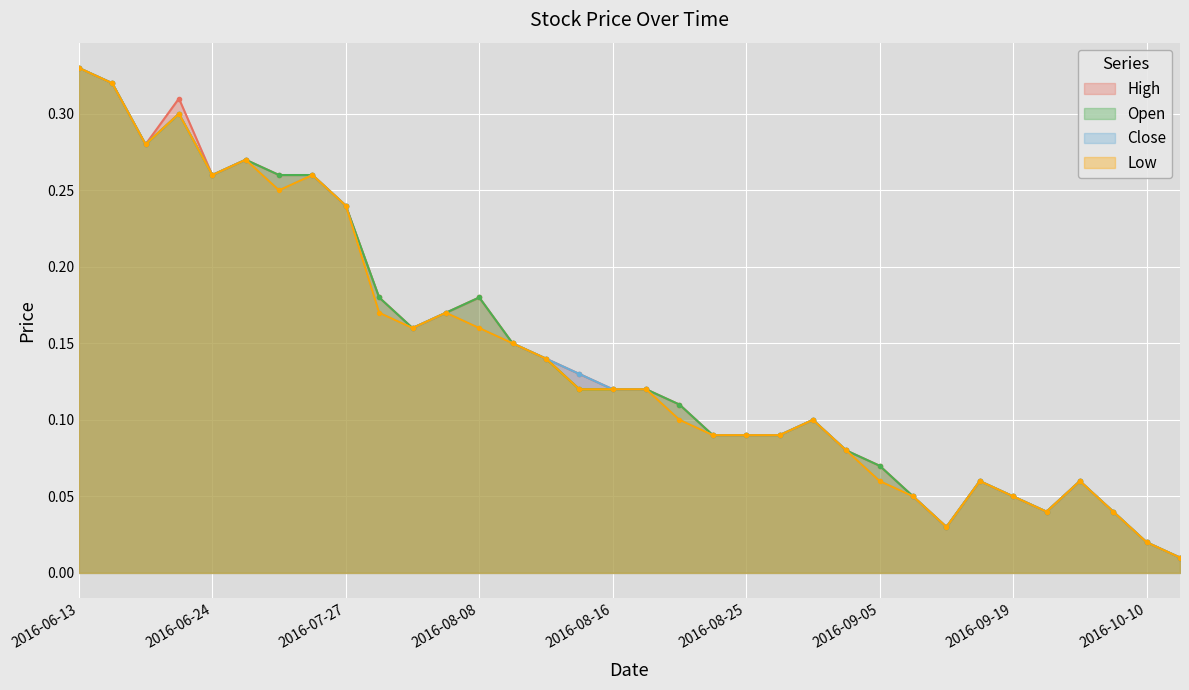

The Close series shows 0.1 at 2016-09-19. True or false?

True